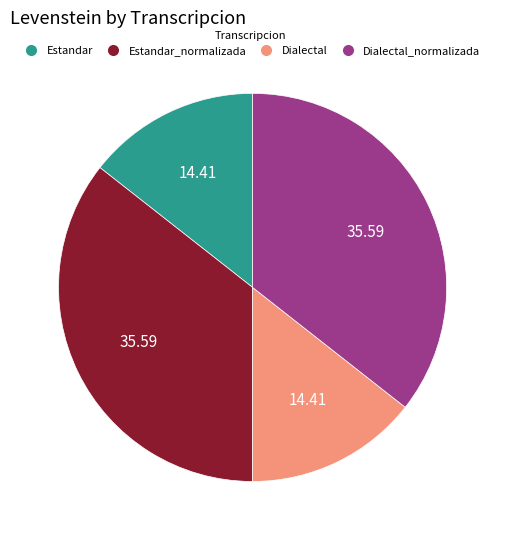

Is there a majority slice in this chart?

No